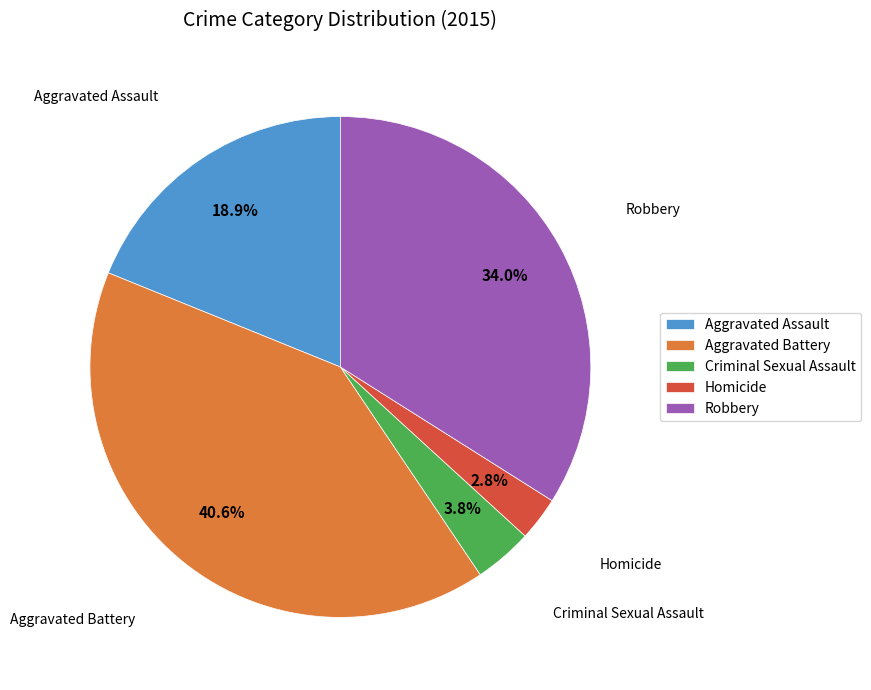

Between Robbery and Homicide, which is larger?

Robbery